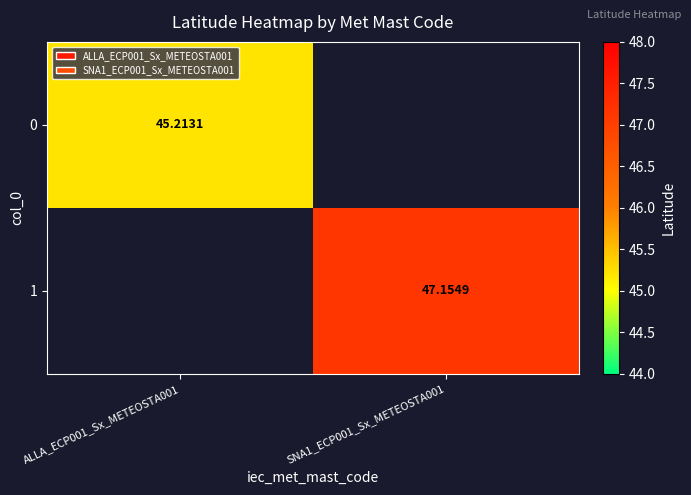

Which category has the lowest value in the 0 series?

ALLA_ECP001_Sx_METEOSTA001